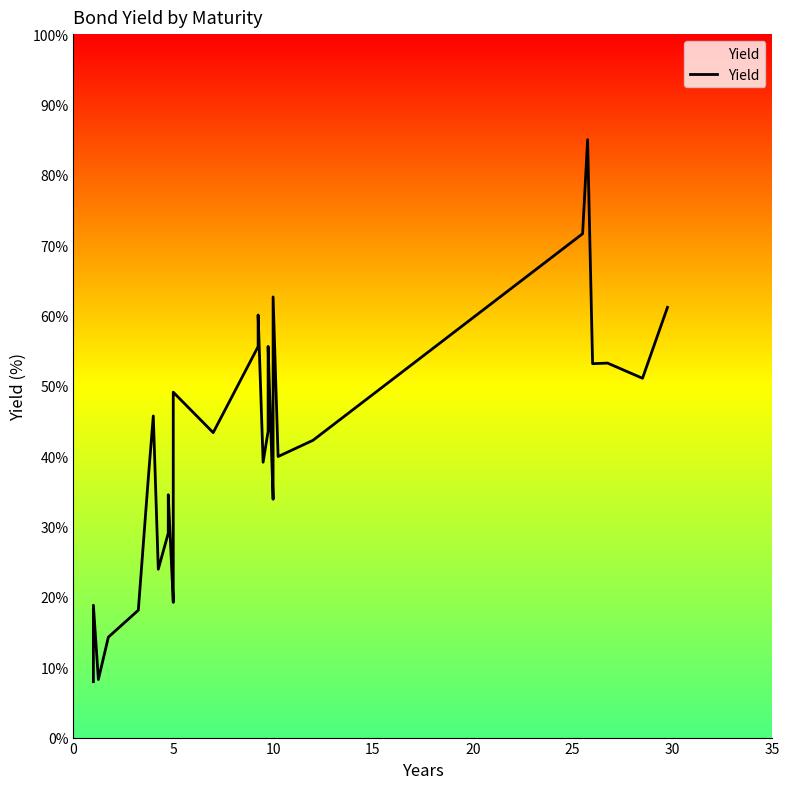

Does the chart display data point markers on the line(s)?

No